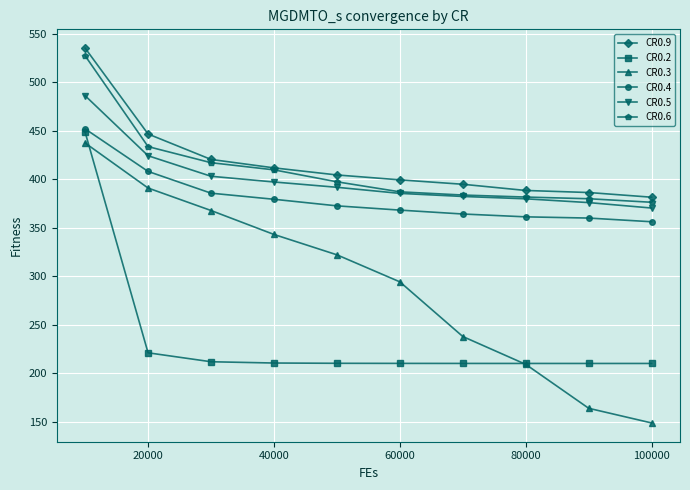

True or false: CR0.9 and CR0.5 cross at least once.

False